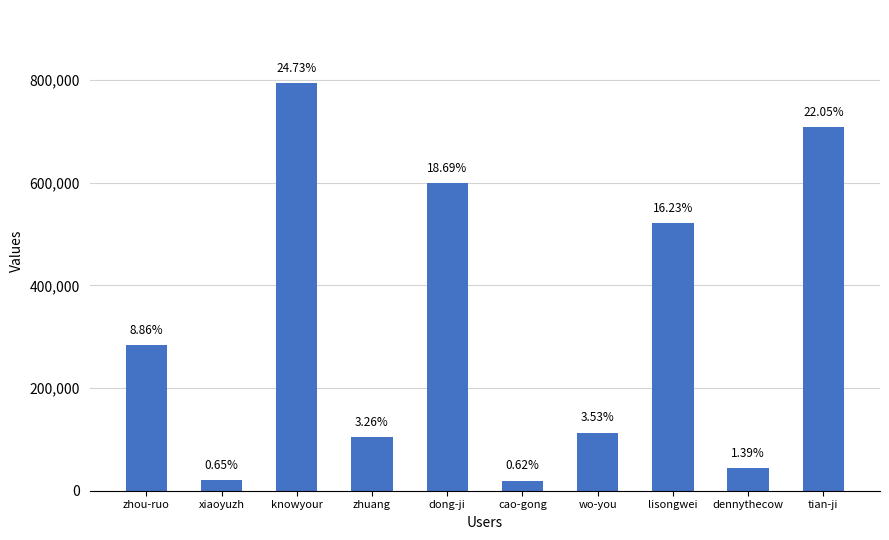

Which label corresponds to the smallest value in the chart?

cao-gong